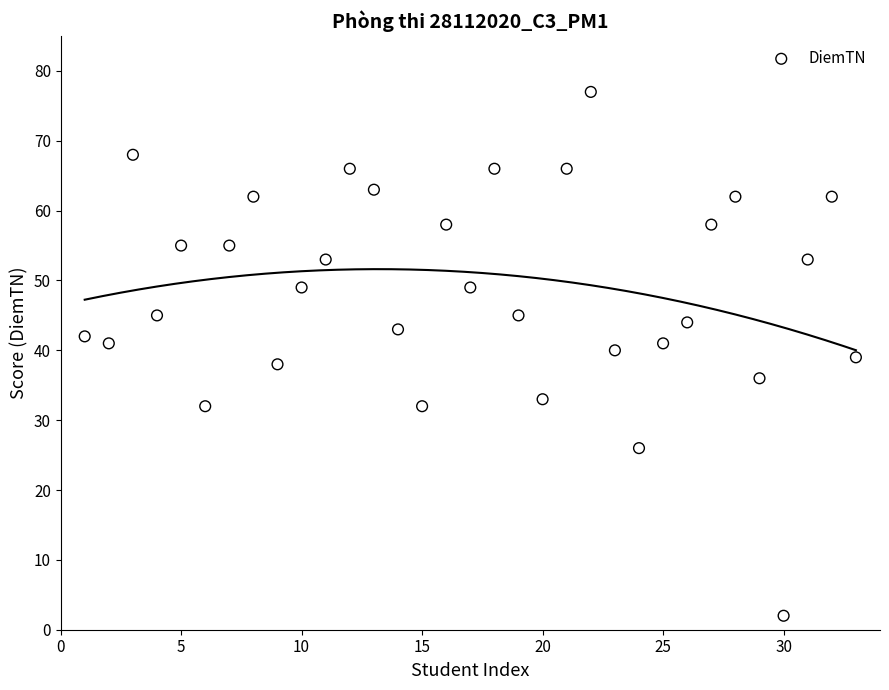

What is the range of X values (max minus min)?

32